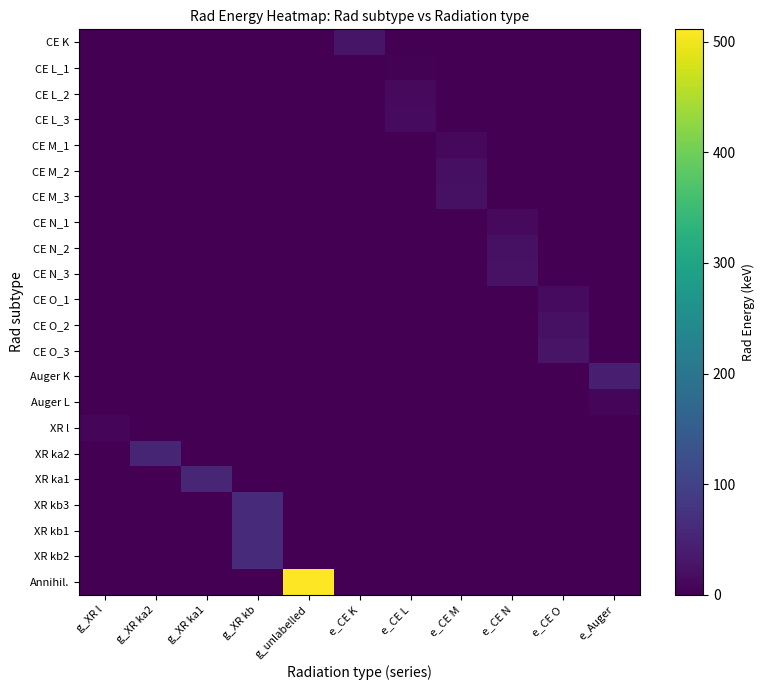

What is the greatest value displayed?

511.0